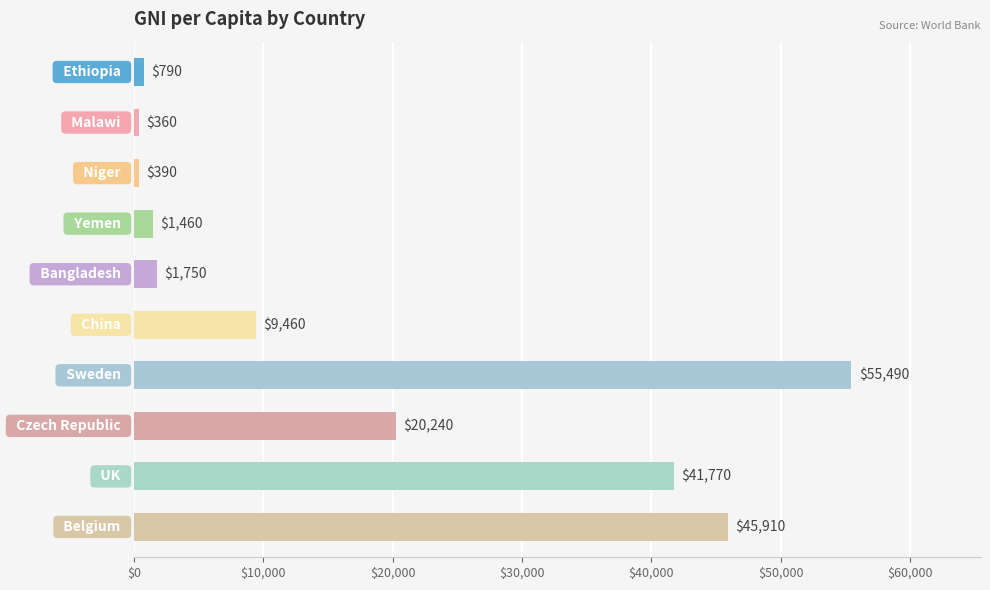

How many categories are shown in the chart?

10